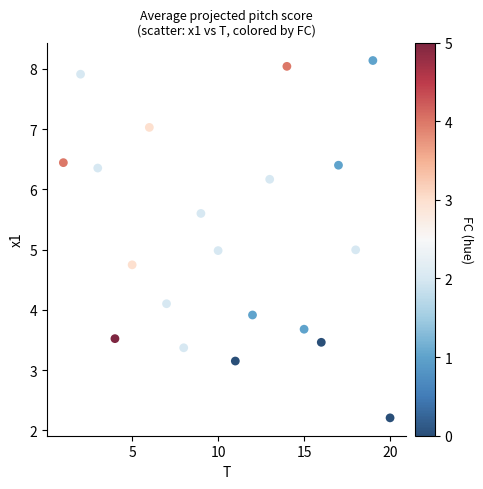

What is the range of Y values (max minus min)?

5.9